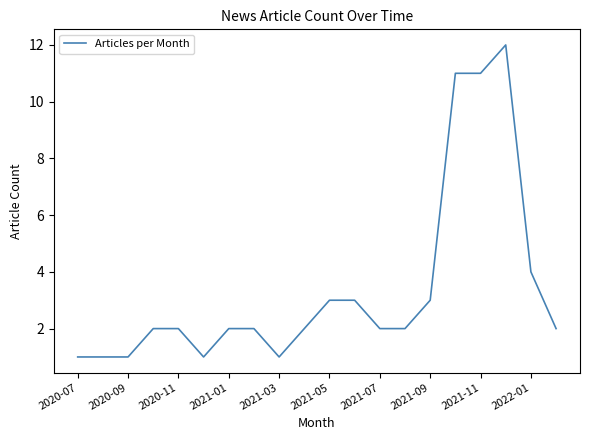

How many lines are shown in the chart?

1